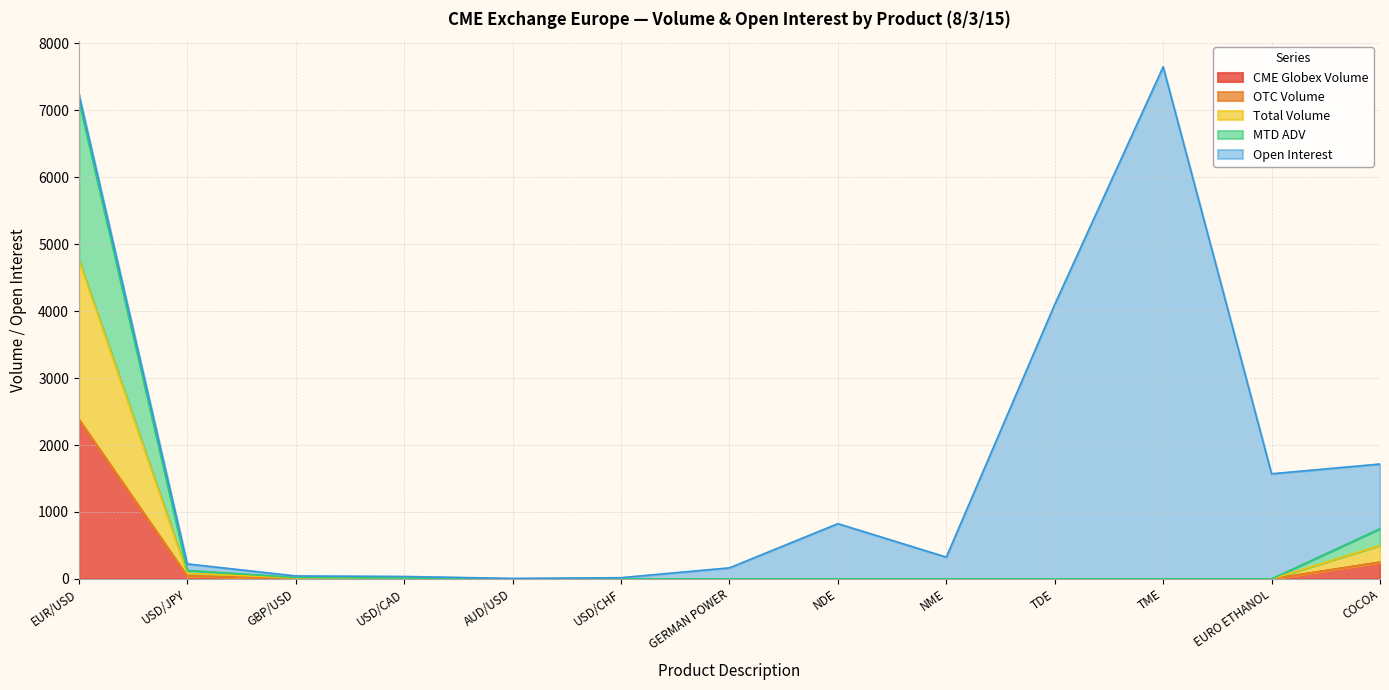

True or false: CME Globex Volume and MTD ADV cross at least once.

False